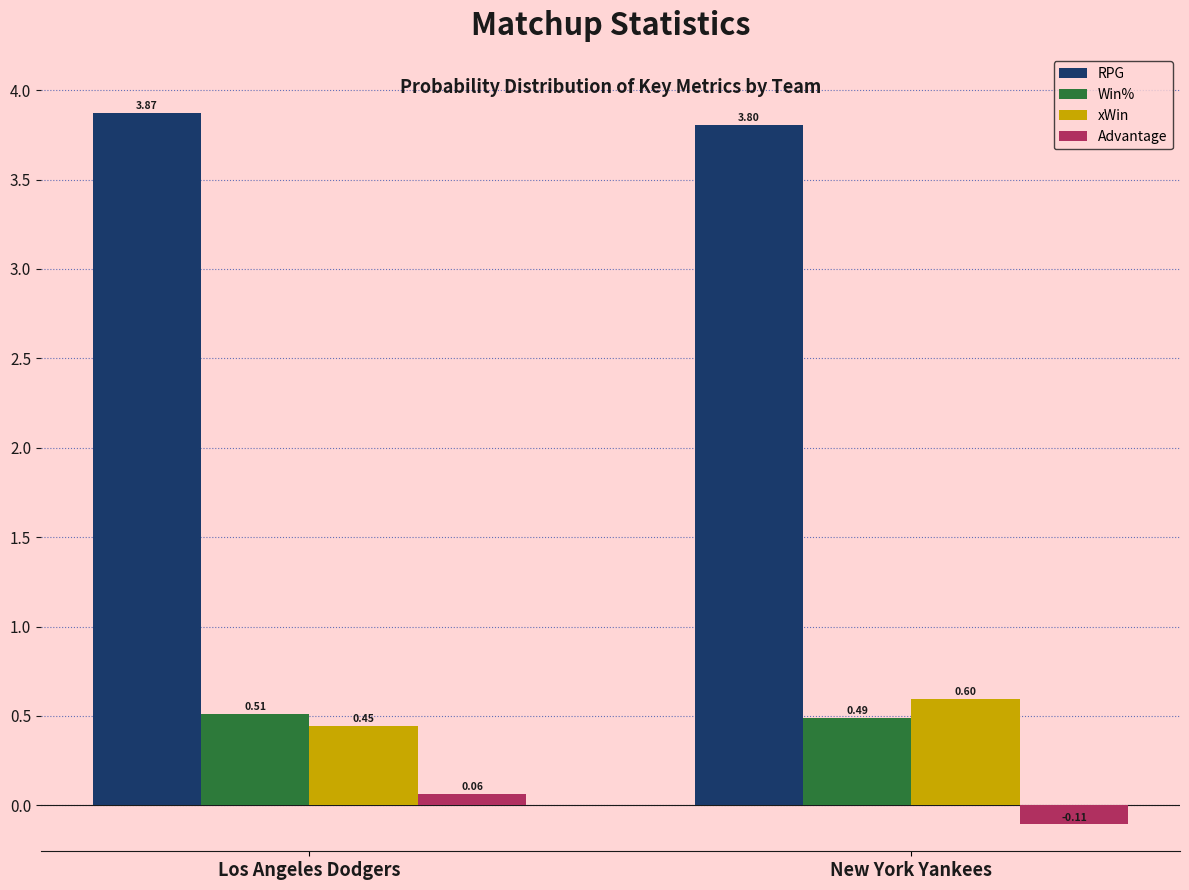

Which series has the largest total across all categories?

RPG